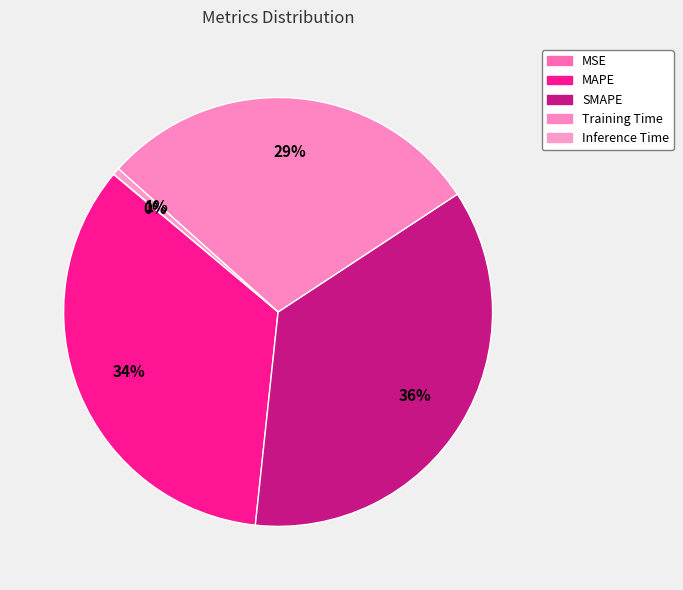

Is the sum of MAPE and MSE greater than half?

No